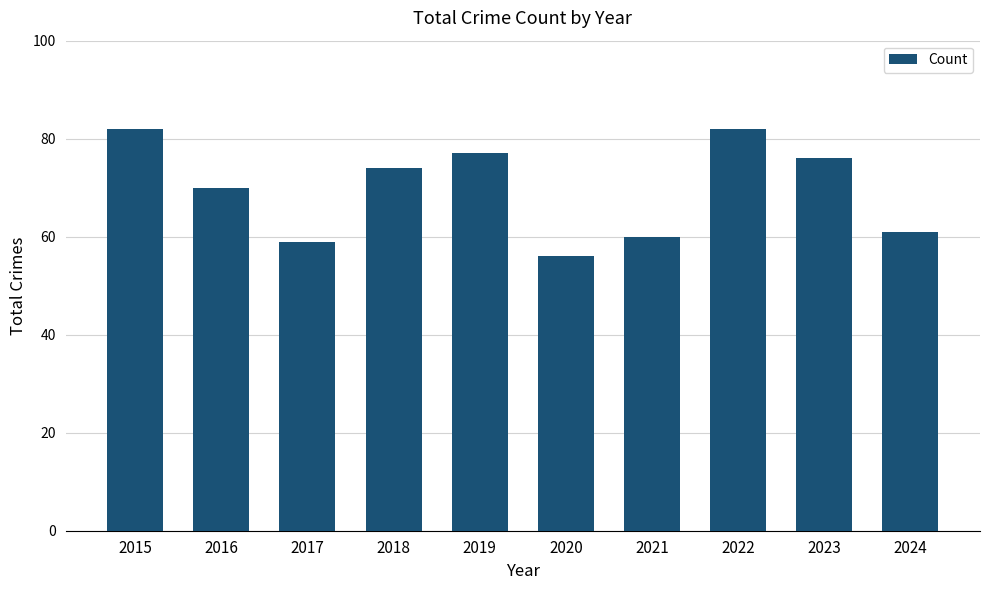

What is the greatest value displayed?

82